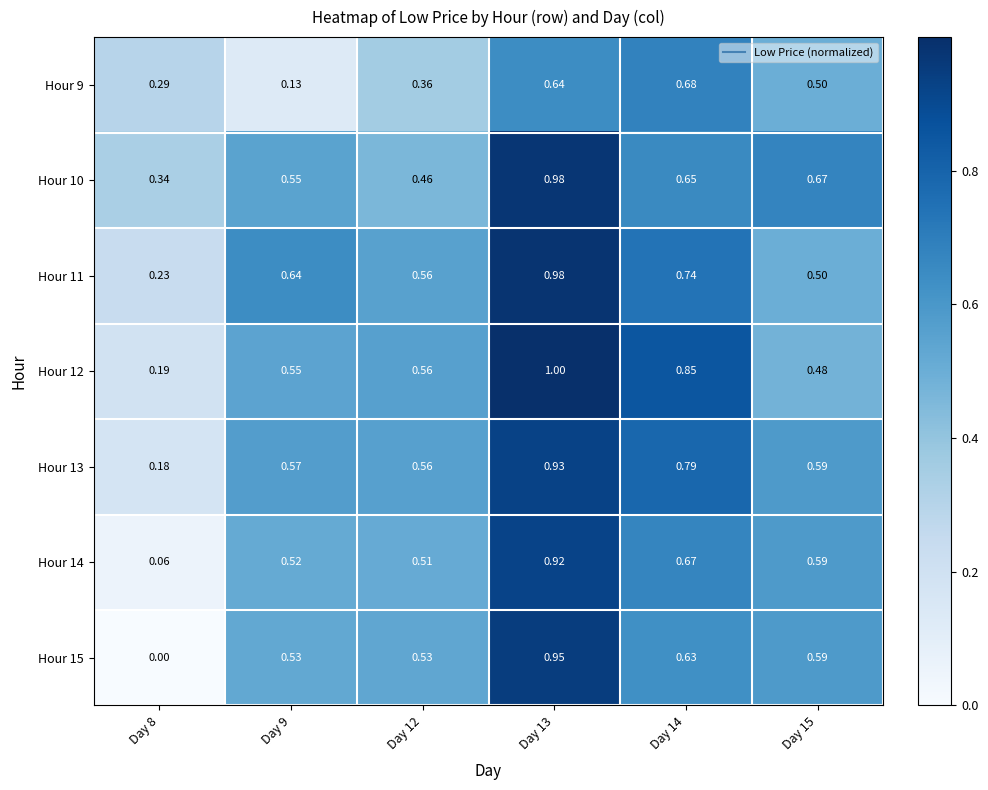

Is the value of Hour 15 at Day 14 greater than the value of Hour 11 at Day 9?

No